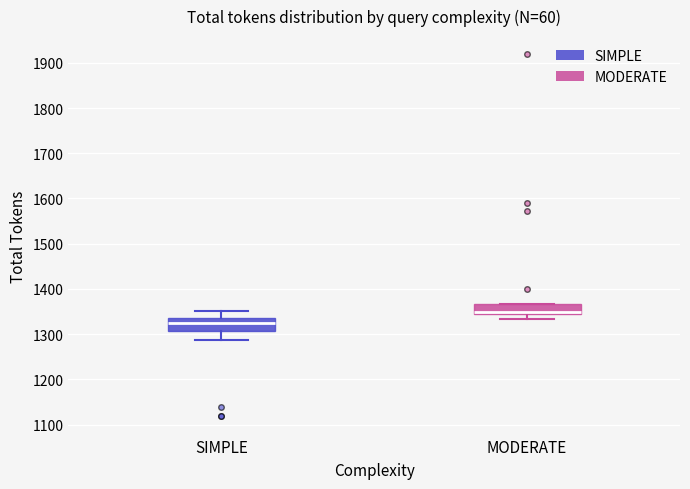

Which box has the lowest median line?

SIMPLE